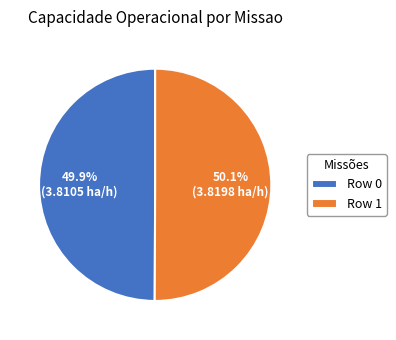

What is the ratio of the value at Row 0 to the value at Row 1?

1.0